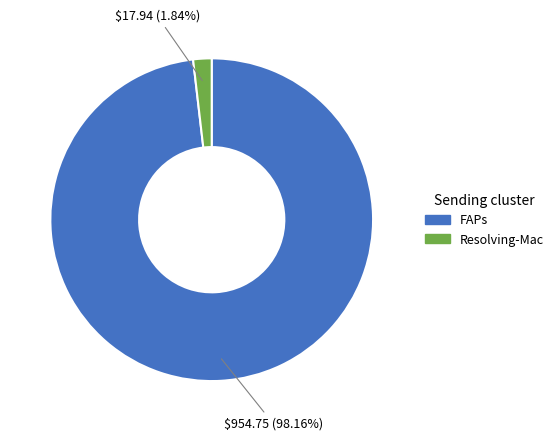

Combined, do Resolving-Mac and FAPs account for over 50%?

Yes